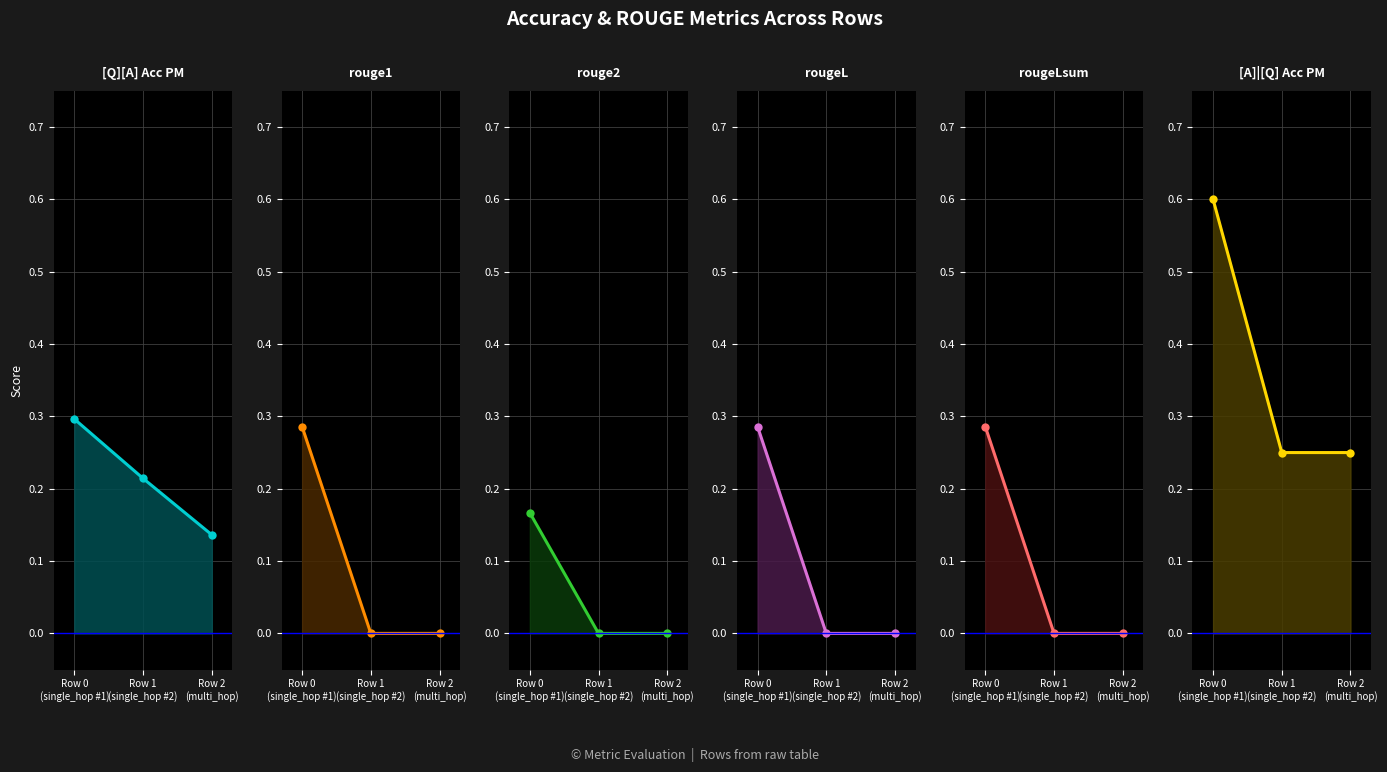

Reading right to left, what are all the values shown in this chart?

[Q][A] Acc PM: Row 2
(multi_hop)=0.1	Row 1
(single_hop #2)=0.2	Row 0
(single_hop #1)=0.3
rouge1: Row 2
(multi_hop)=0.0	Row 1
(single_hop #2)=0.0	Row 0
(single_hop #1)=0.3
rouge2: Row 2
(multi_hop)=0.0	Row 1
(single_hop #2)=0.0	Row 0
(single_hop #1)=0.2
rougeL: Row 2
(multi_hop)=0.0	Row 1
(single_hop #2)=0.0	Row 0
(single_hop #1)=0.3
rougeLsum: Row 2
(multi_hop)=0.0	Row 1
(single_hop #2)=0.0	Row 0
(single_hop #1)=0.3
[A]|[Q] Acc PM: Row 2
(multi_hop)=0.2	Row 1
(single_hop #2)=0.2	Row 0
(single_hop #1)=0.6